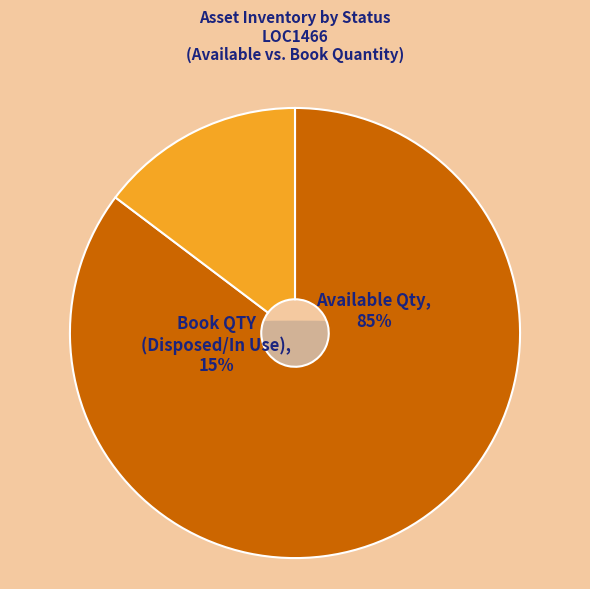

Does 8 account for over 50% of the chart?

No